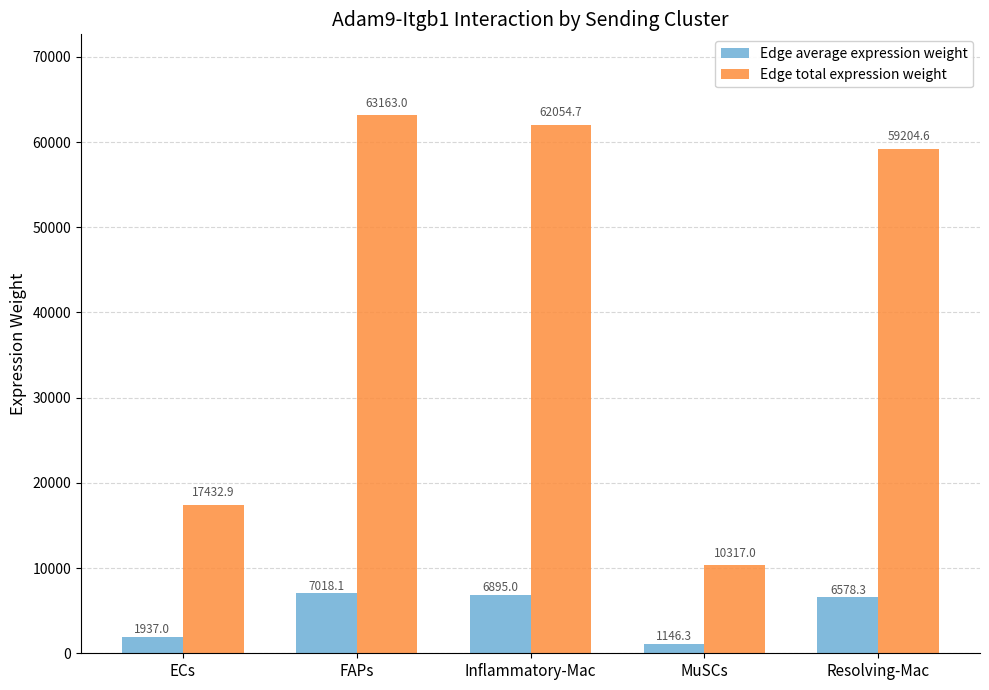

What is the spread (max minus min) of values at ECs?

15495.9